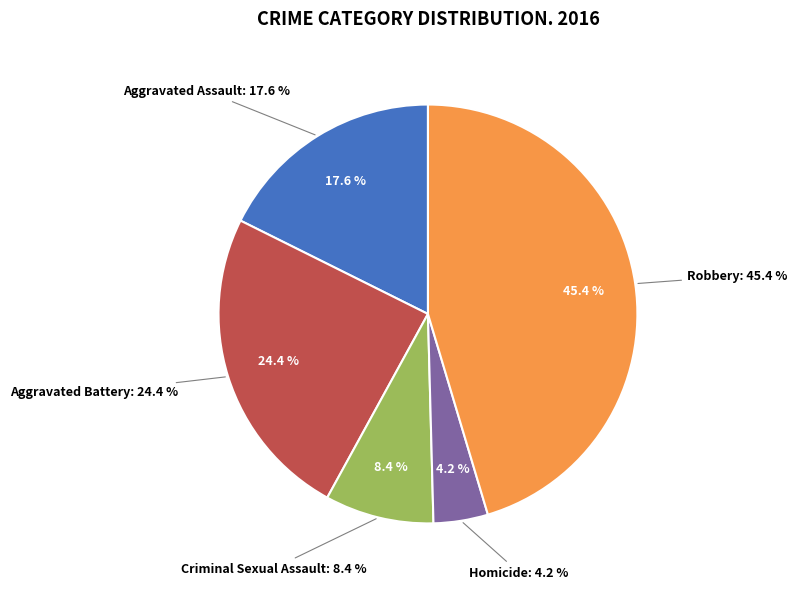

To the nearest percent, what is the difference between the largest and smallest slice percentages?

41%